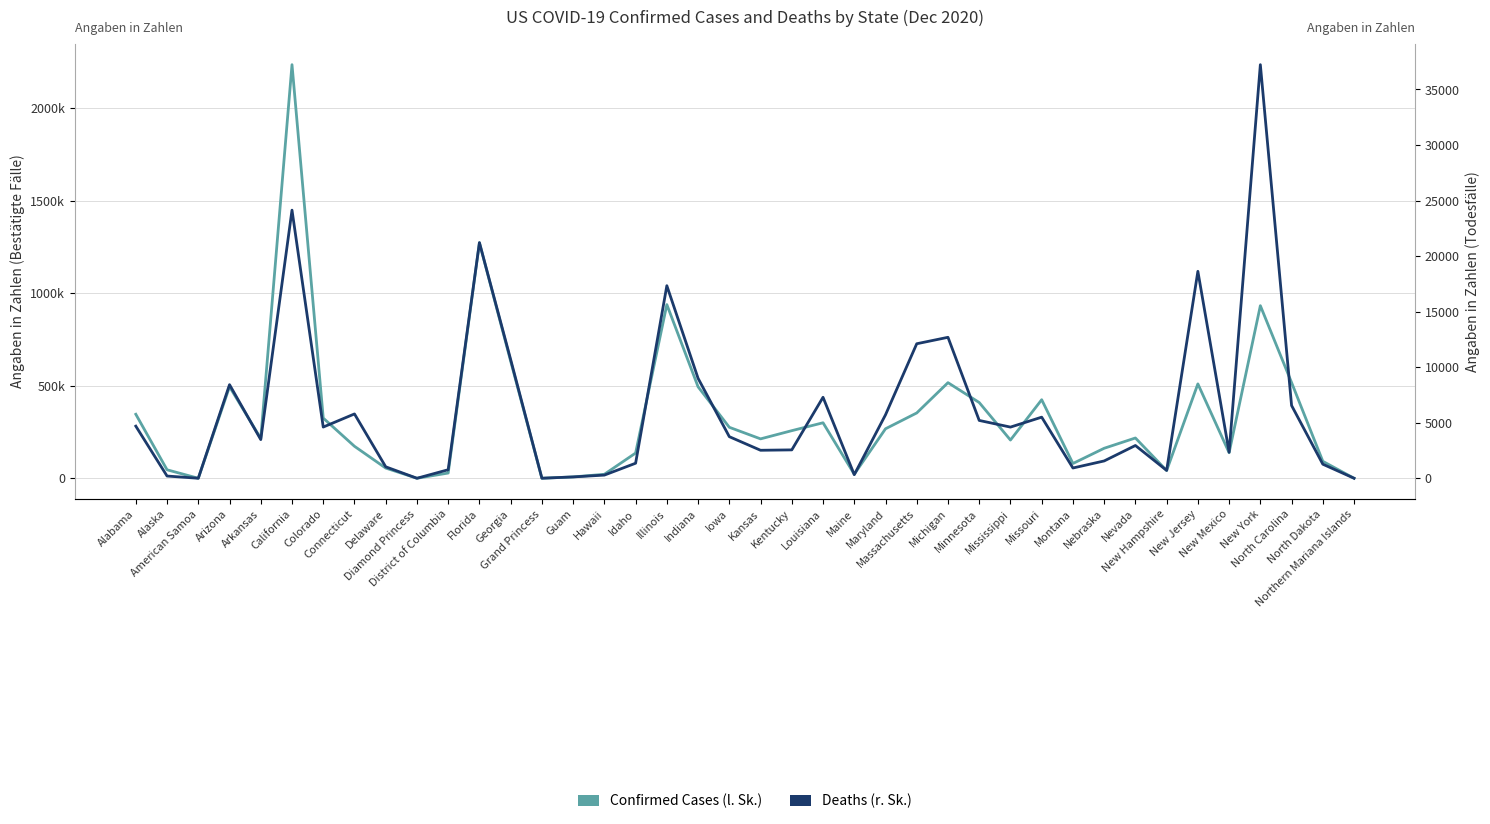

True or false: Deaths and Confirmed Cases cross at least once.

False